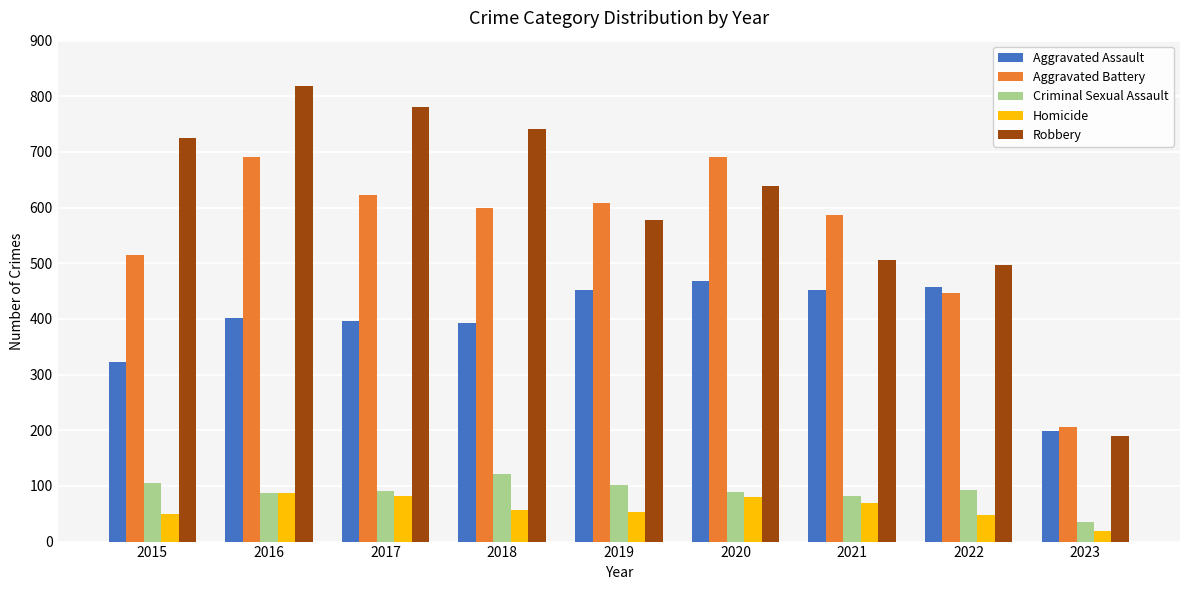

What is the average value of the Criminal Sexual Assault series?

90